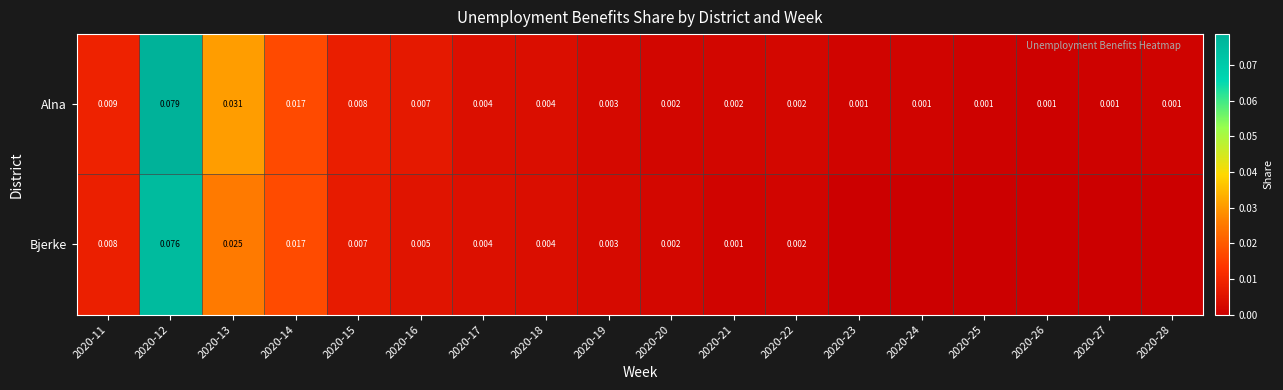

Is the value of Alna at 2020-22 greater than the value of Bjerke at 2020-17?

No